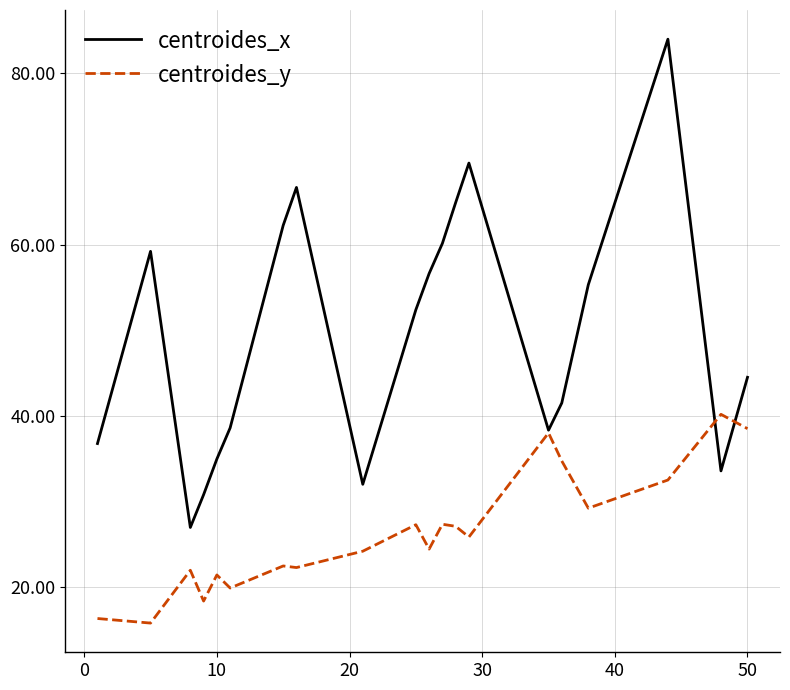

What is the smallest value displayed?

15.8